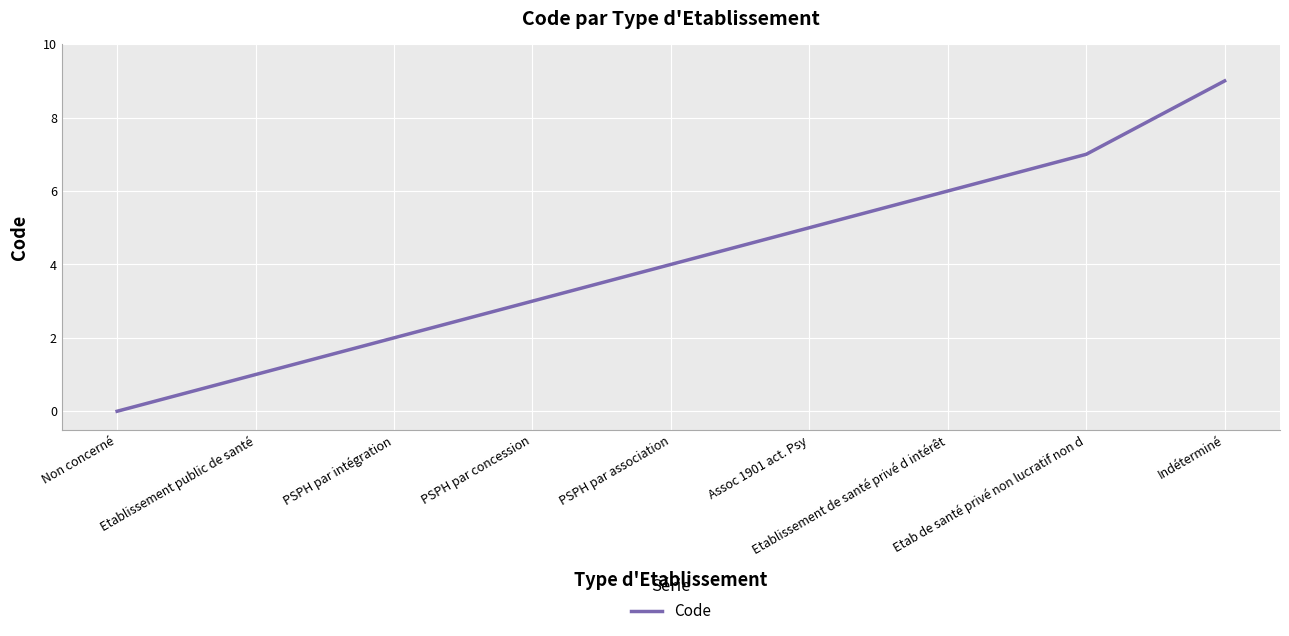

Rank the categories by value from highest to lowest.

Indéterminé, Etab de santé privé non lucratif non d, Etablissement de santé privé d intérêt, Assoc 1901 act. Psy, PSPH par association, PSPH par concession, PSPH par intégration, Etablissement public de santé, Non concerné